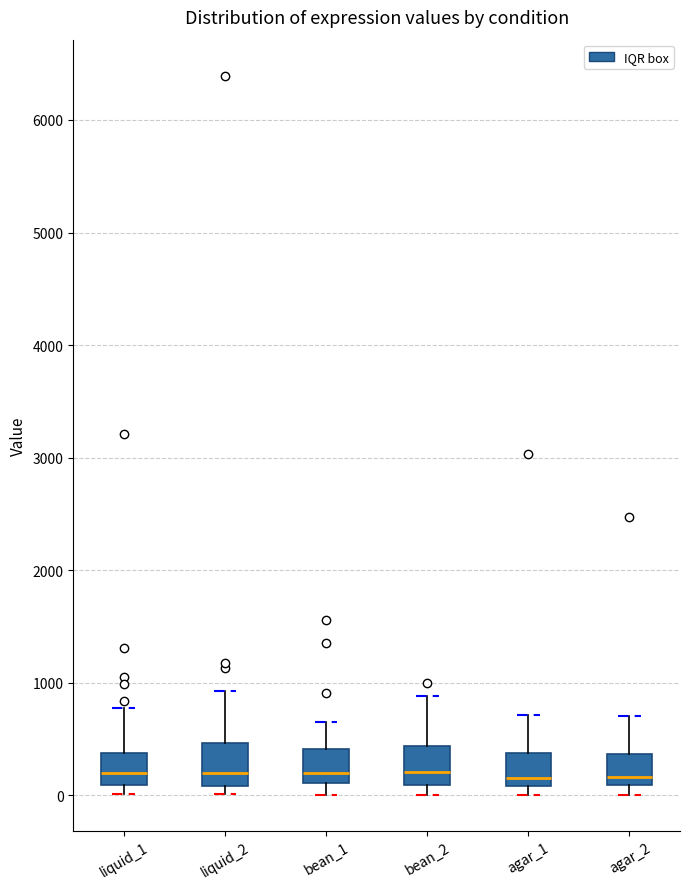

Reading left to right, transcribe this box plot: for each box, give where its median line is, the range the box spans, and where its two whiskers end, as read against the y-axis. The values are not printed on the chart, so give them approximately, as read against the axis.

liquid_1: median 200, box 100 to 400, whiskers 0 to 800
liquid_2: median 200, box 100 to 500, whiskers 0 to 900
bean_1: median 200, box 100 to 400, whiskers 0 to 700
bean_2: median 200, box 100 to 400, whiskers 0 to 900
agar_1: median 200, box 100 to 400, whiskers 0 to 700
agar_2: median 200, box 100 to 400, whiskers 0 to 700